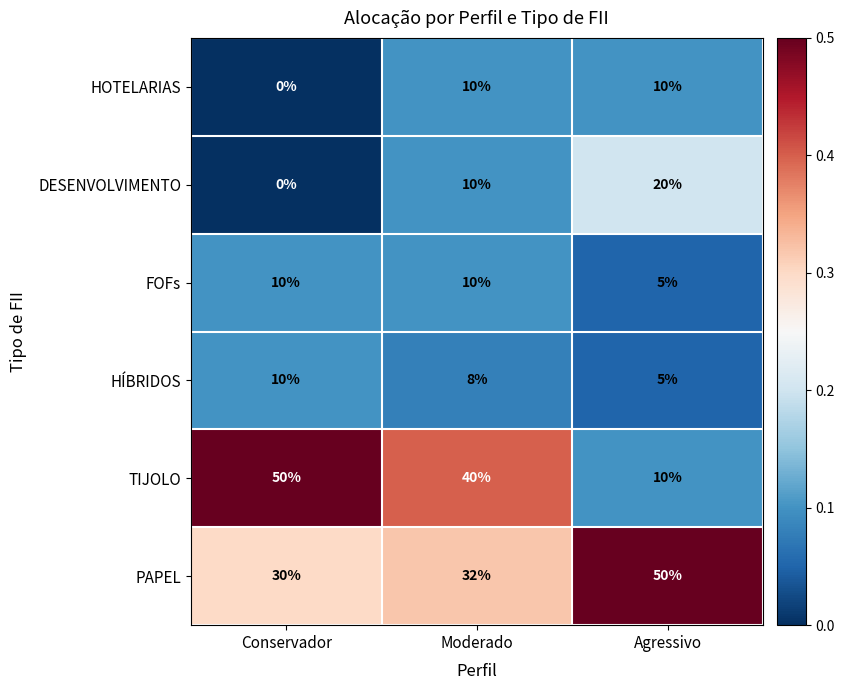

Rank the categories by PAPEL value from highest to lowest.

Agressivo, Moderado, Conservador